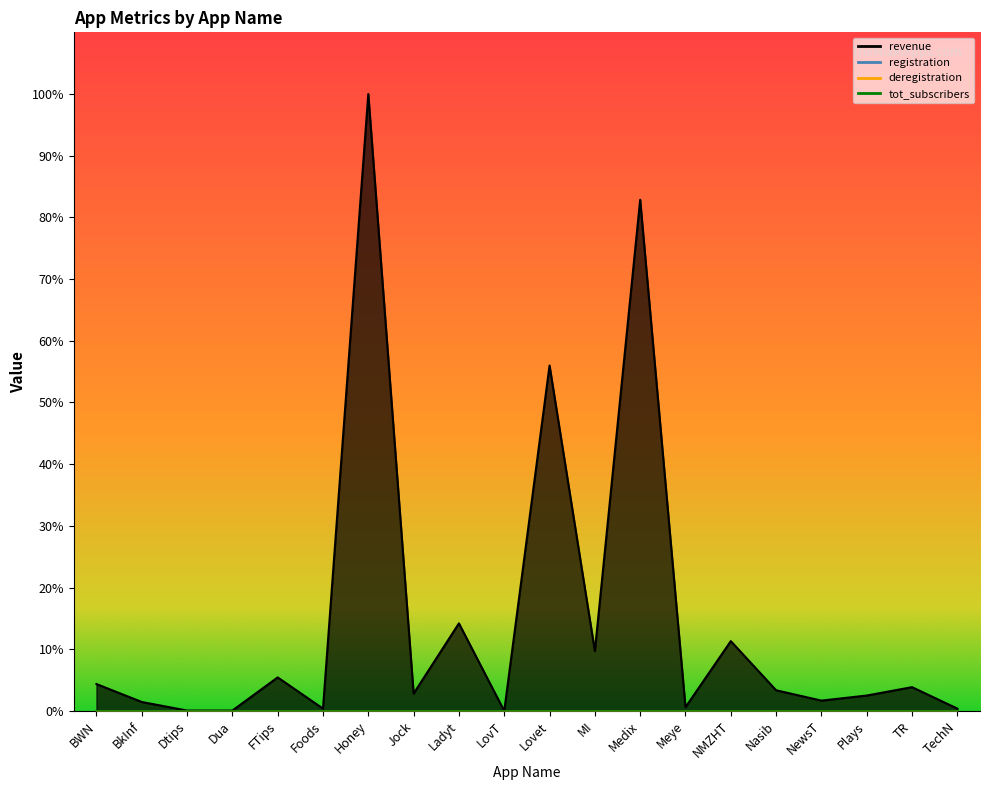

Rank the series by their maximum value, from highest to lowest.

revenue, registration, deregistration, tot_subscribers